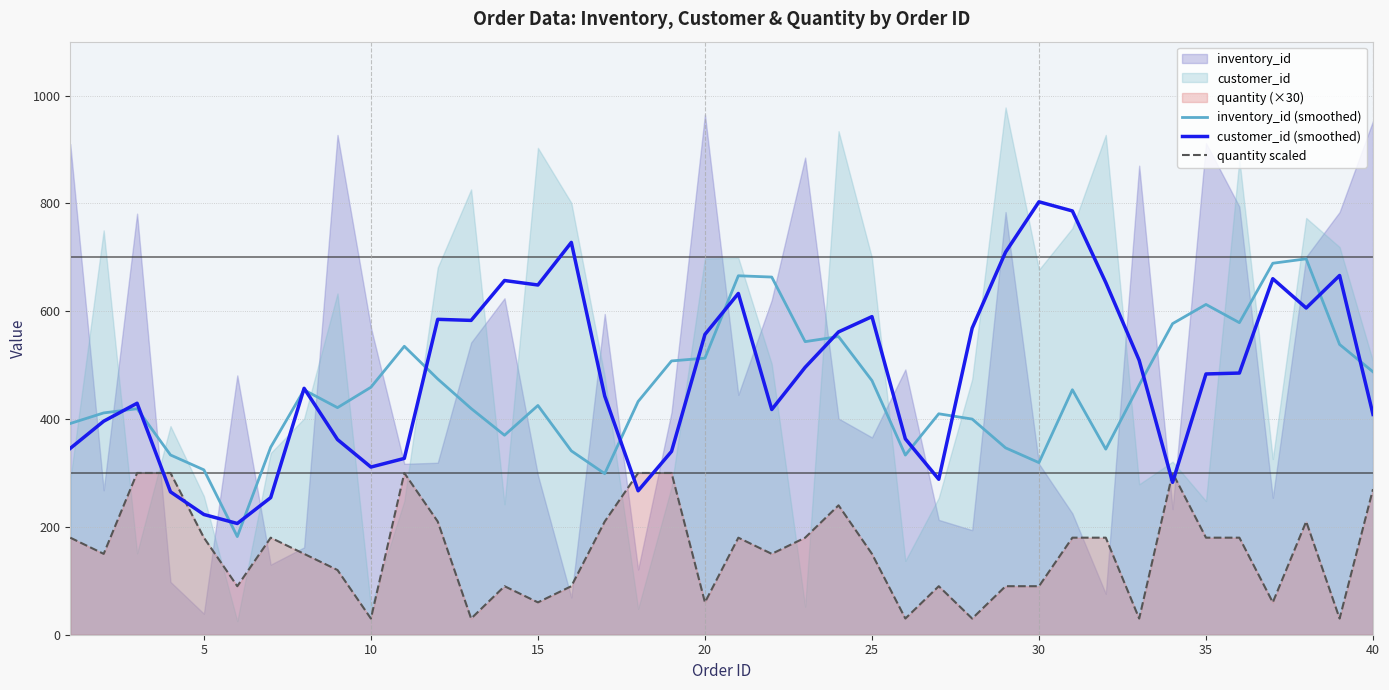

What is the minimum value for quantity scaled?

30.0